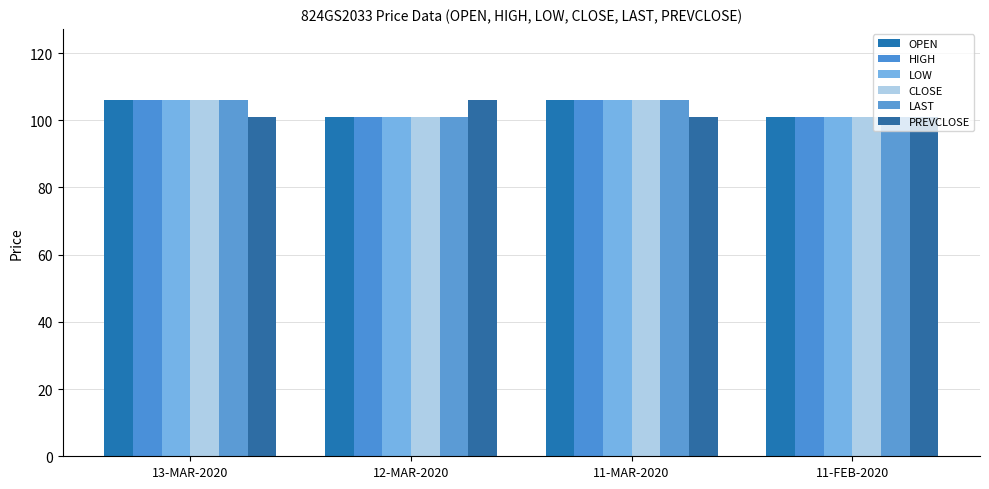

What is the approximate value of OPEN at 13-MAR-2020?

106